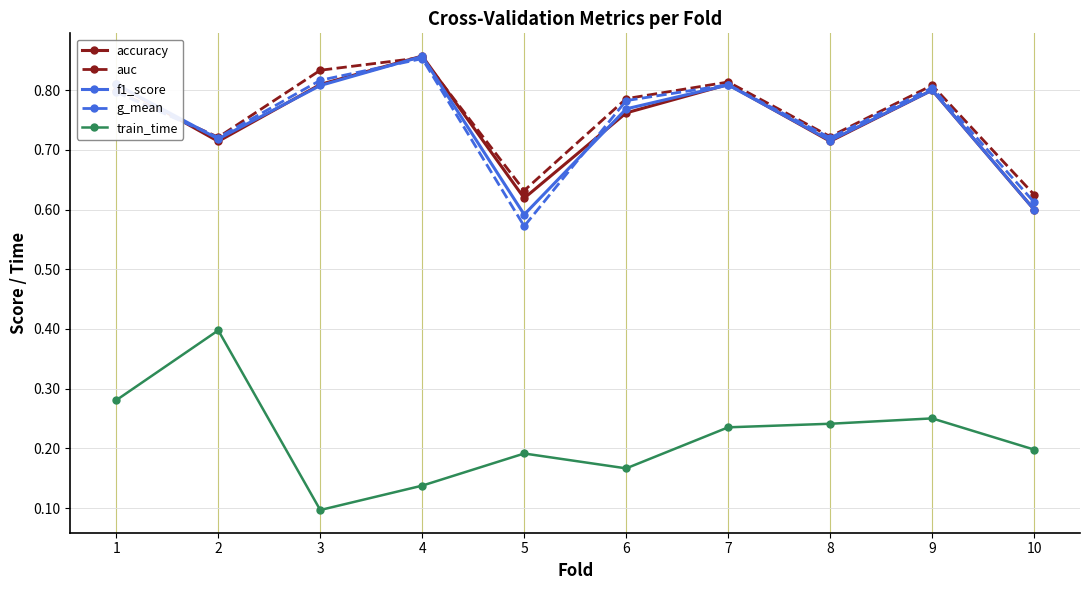

What is the total value across all series at 4?

3.6